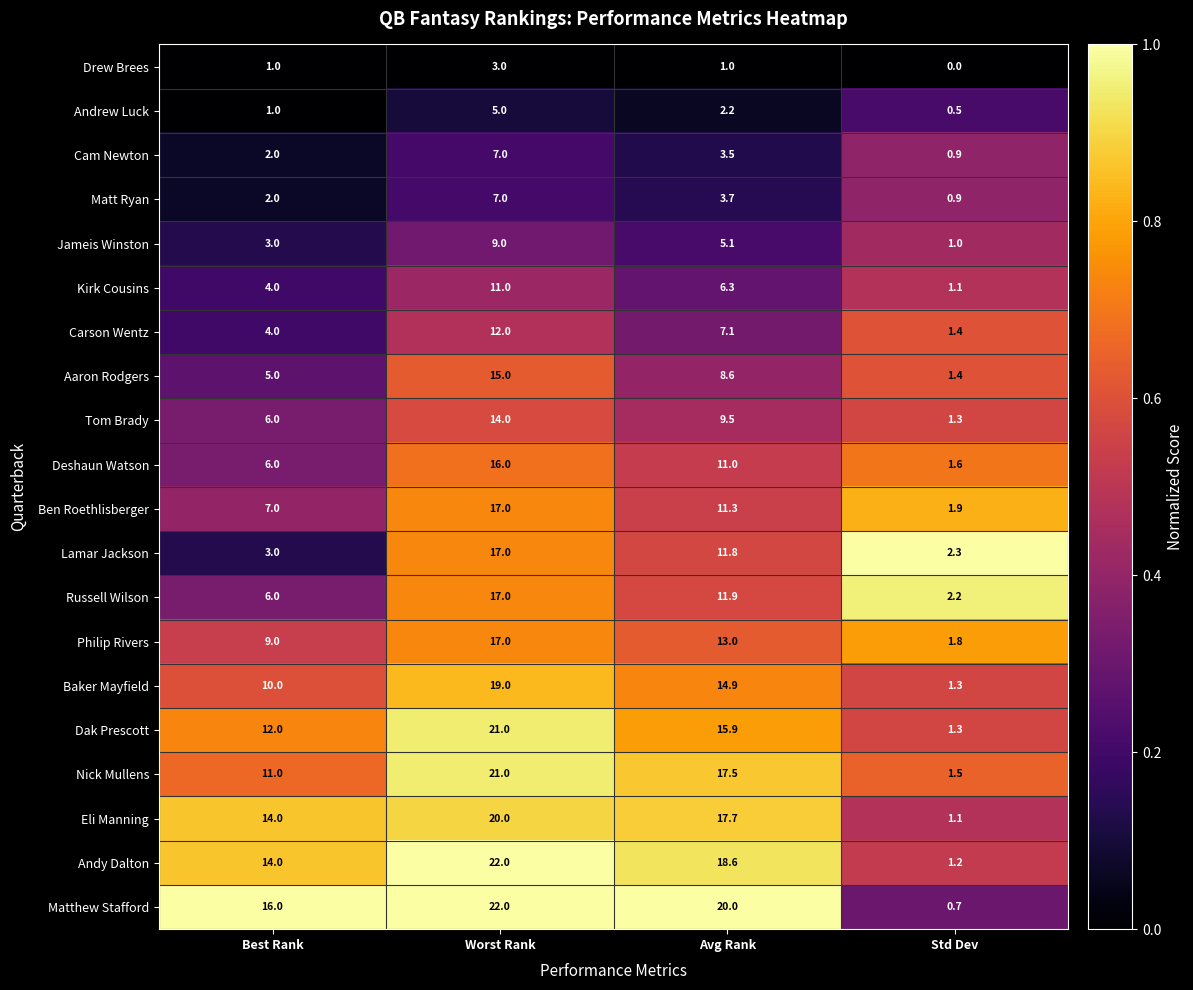

What is the sum of the Deshaun Watson values at Avg Rank and Best Rank?

17.0